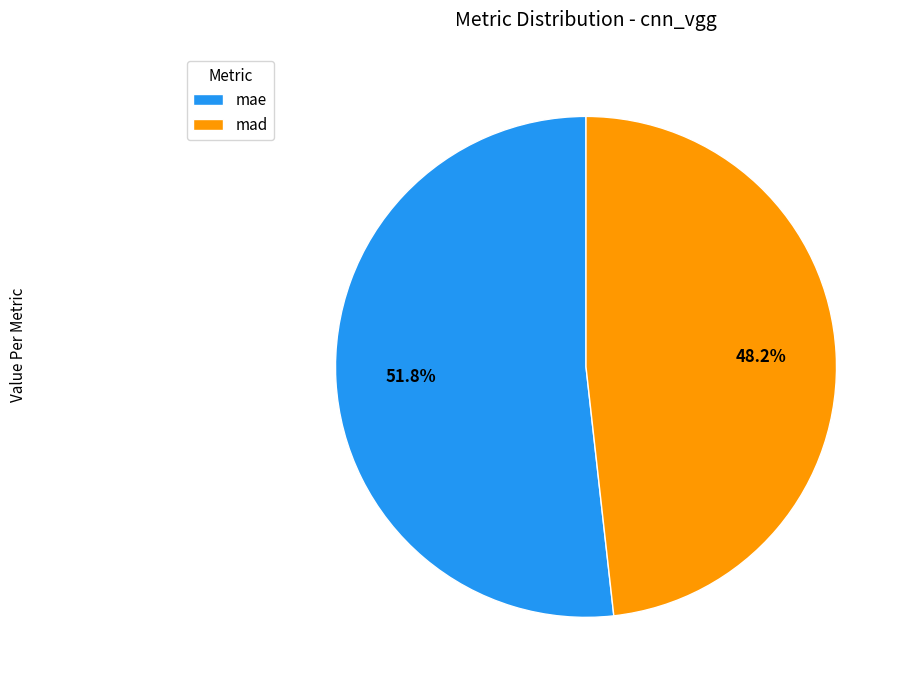

Count the number of slices in the pie.

2